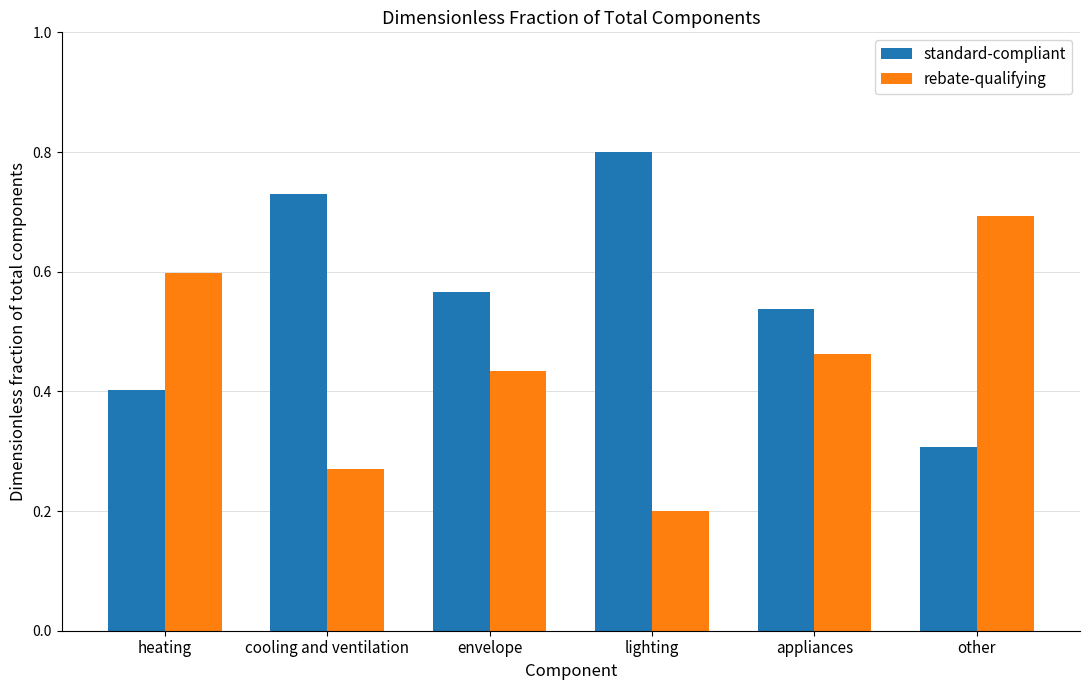

What is the label of the 5th bar from the right?

cooling and ventilation